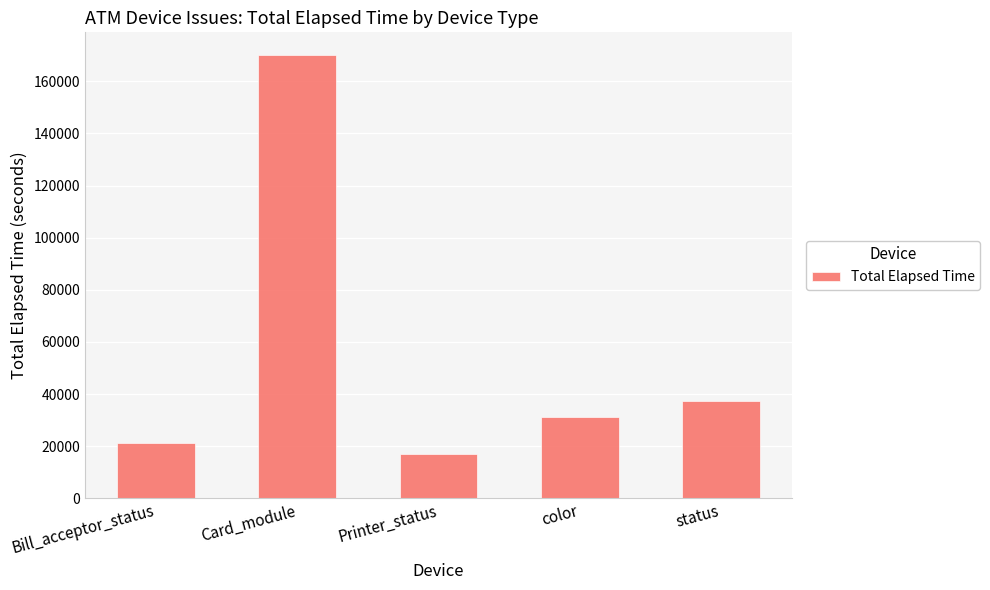

Rank the categories by value from lowest to highest.

Printer_status, Bill_acceptor_status, color, status, Card_module